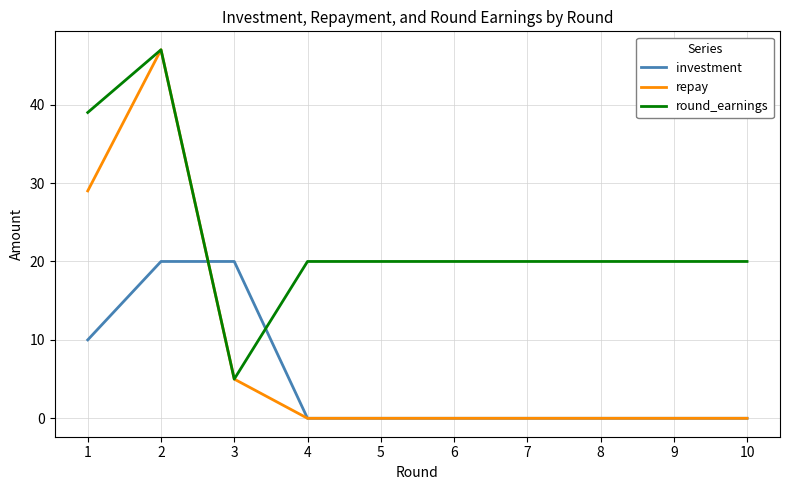

Where does the round_earnings series first go above 20?

1